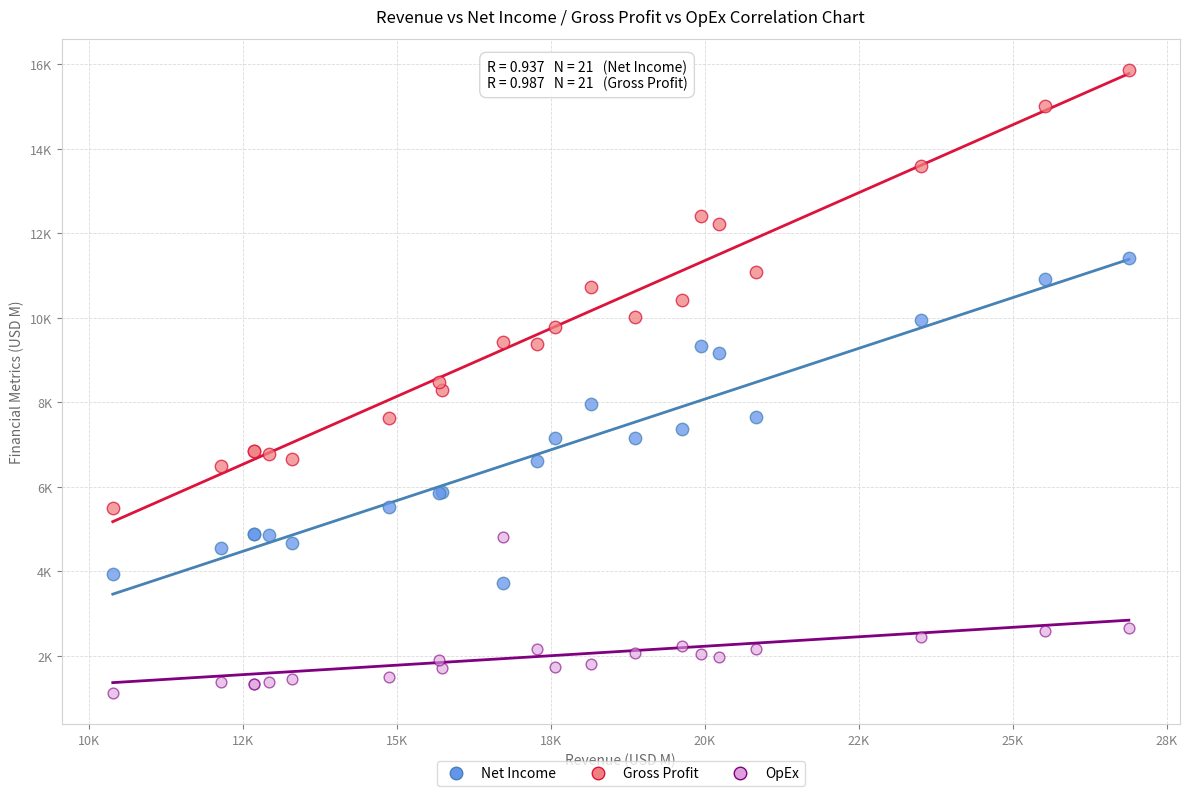

What are all the series names shown in the legend?

Net Income, Gross Profit, OpEx